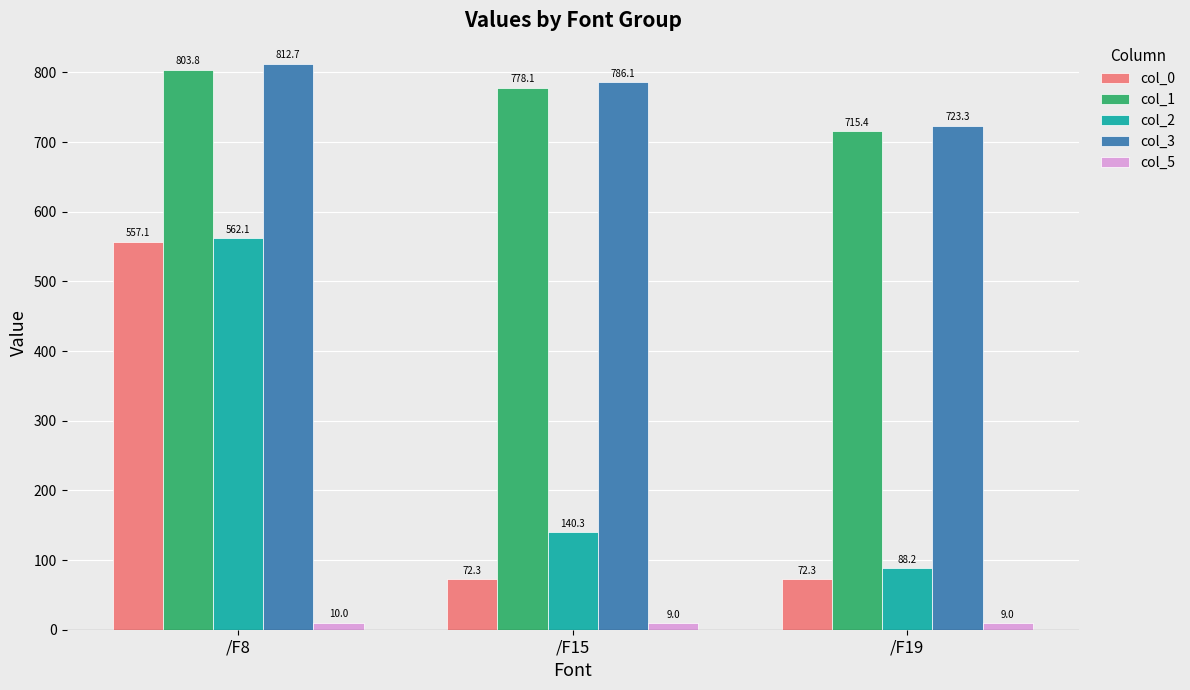

What is the value of the col_0 bar at the 2nd from the left?

72.3